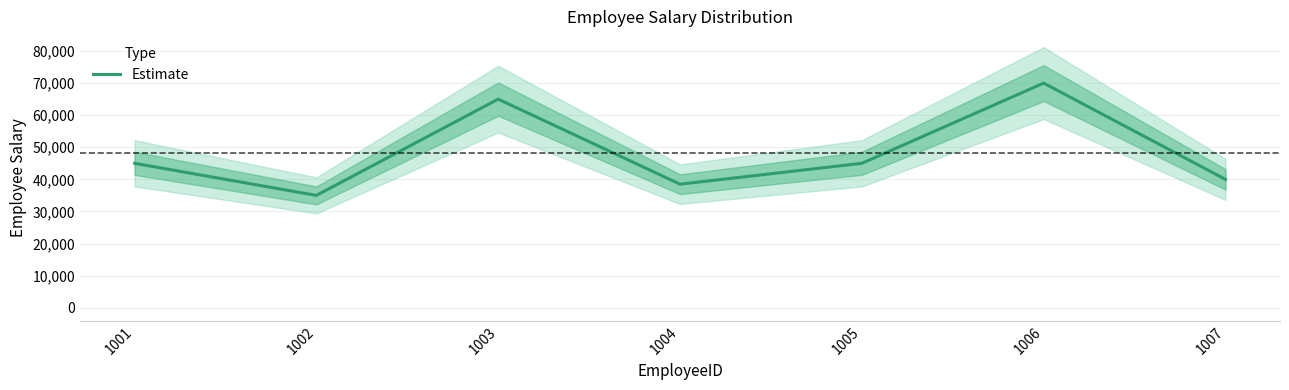

Approximately how many times larger is the value at 1002 compared to 1003?

0.5